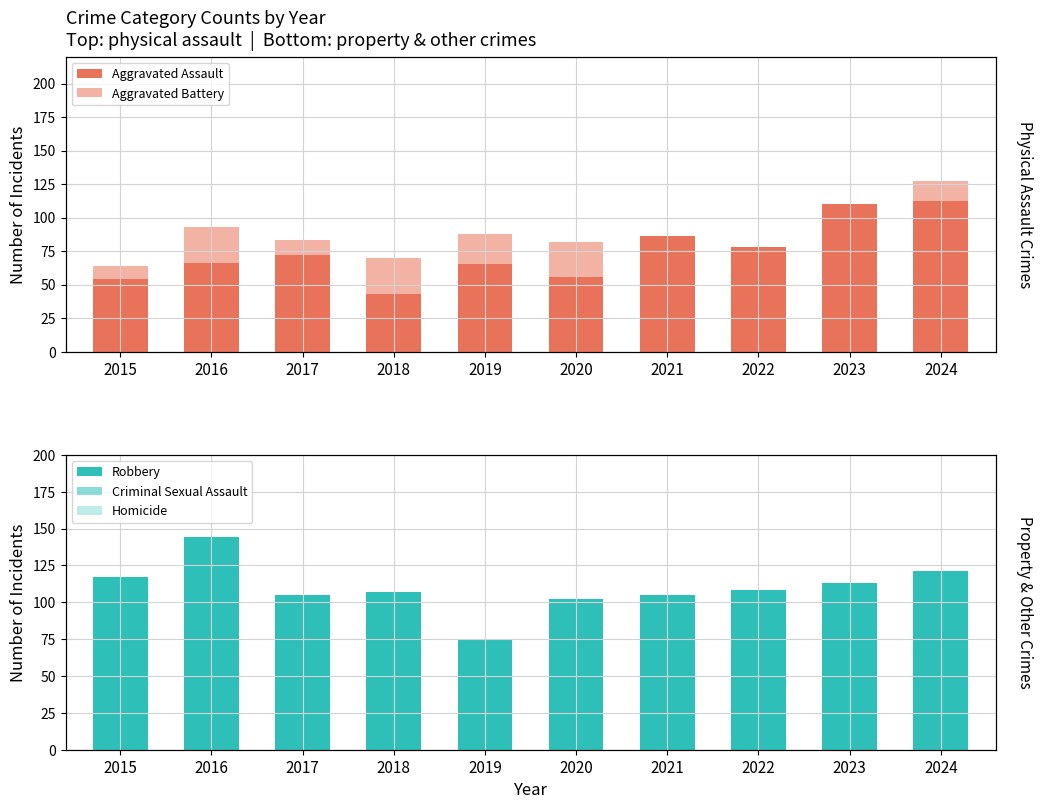

How many data points in Homicide are less than 5?

5